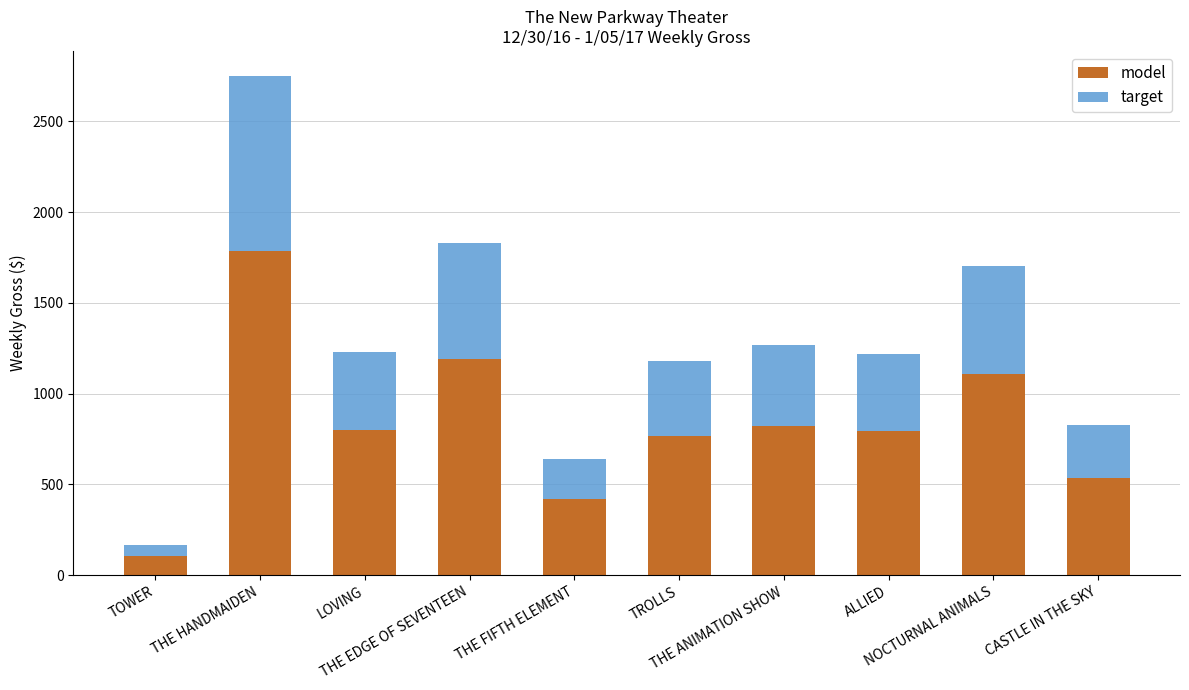

How many categories are shown in the chart?

10